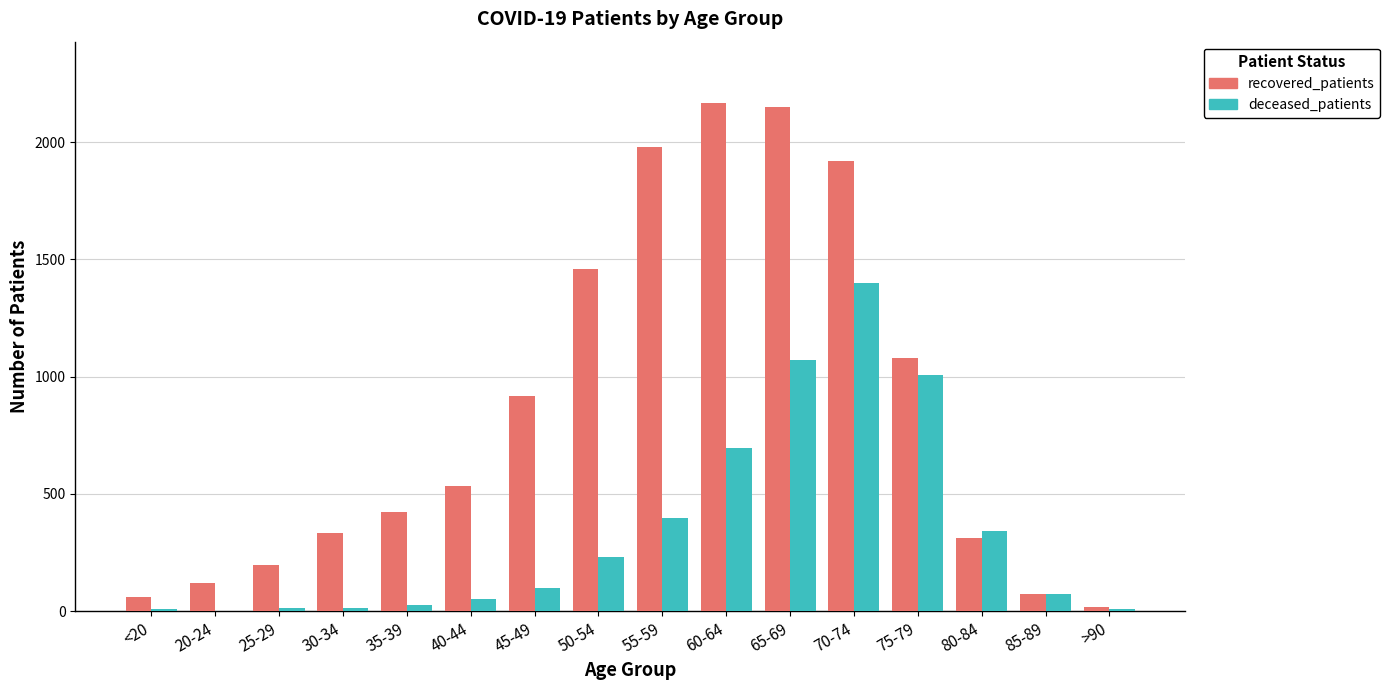

At which category is the sum across all series the highest?

70-74